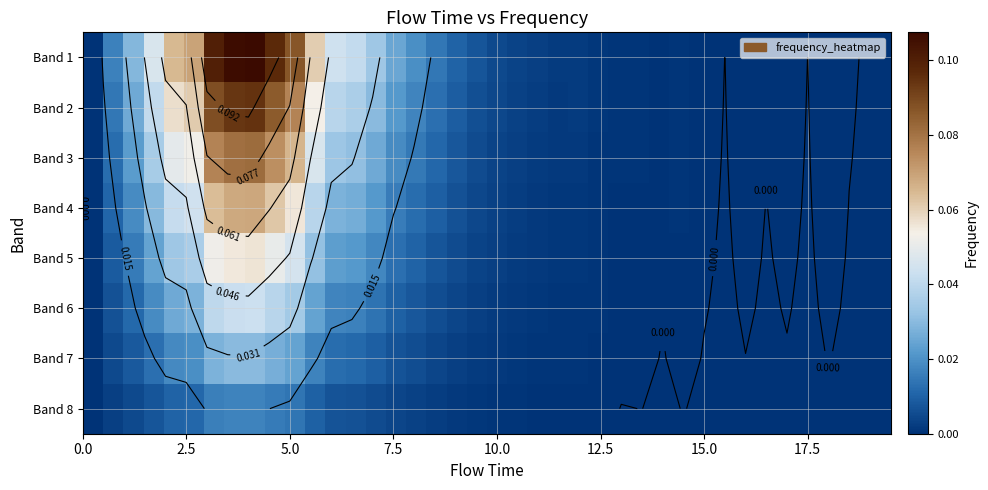

What is the difference between the maximum and minimum values in the Band 1 series?

0.1